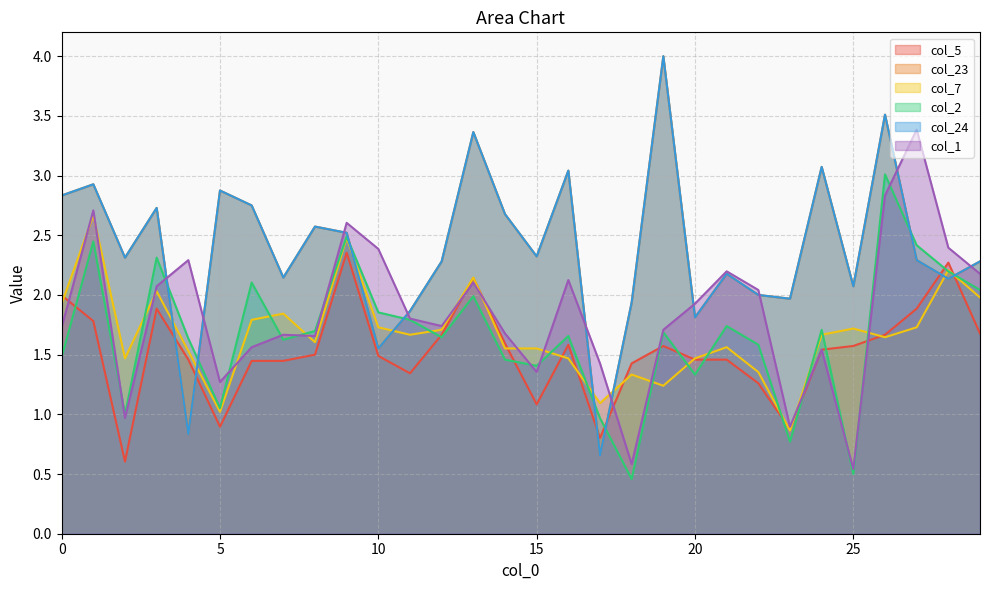

The value of col_7 at 4 is 1.5. True or false?

True